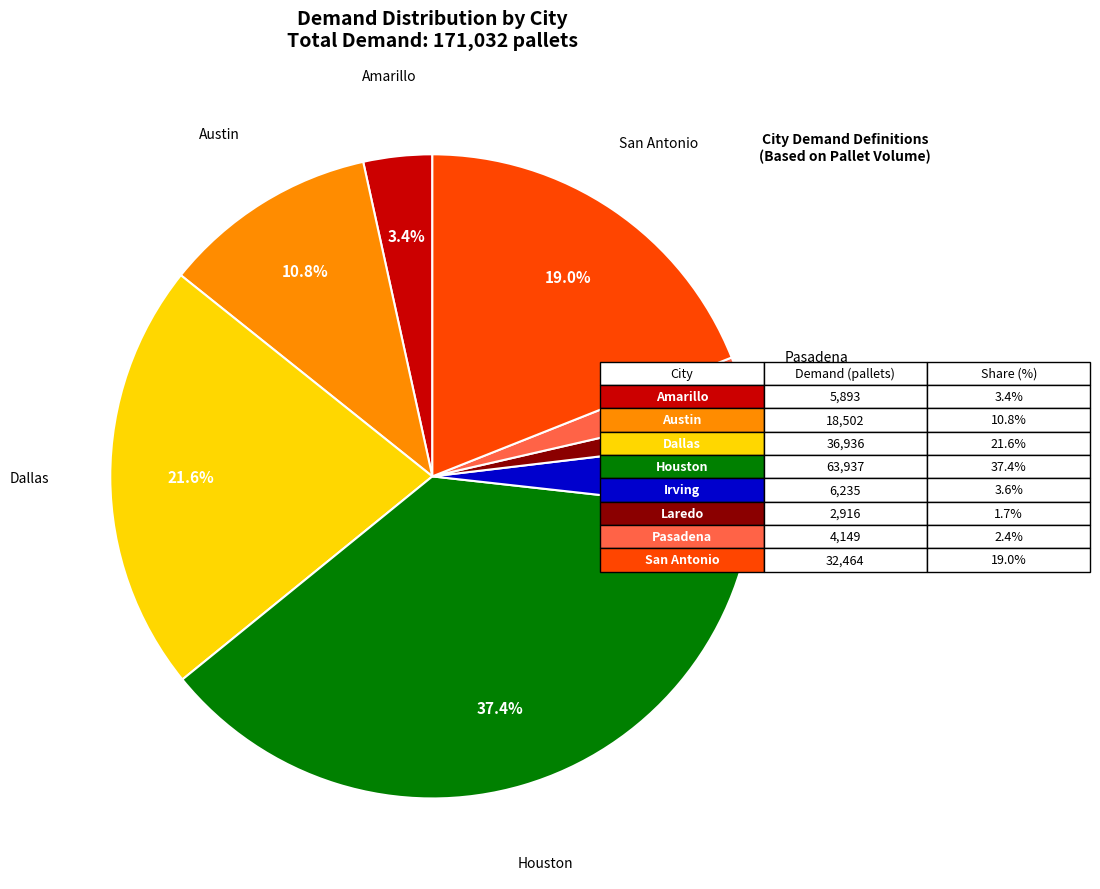

Which slice is the largest?

Houston